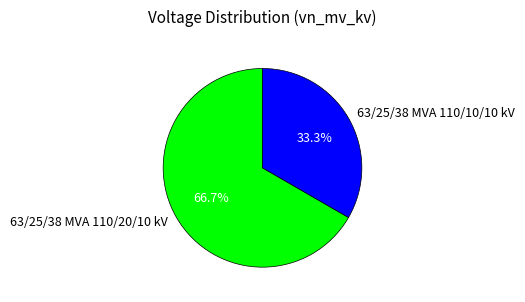

What is the smallest slice in the pie chart?

63/25/38 MVA 110/10/10 kV